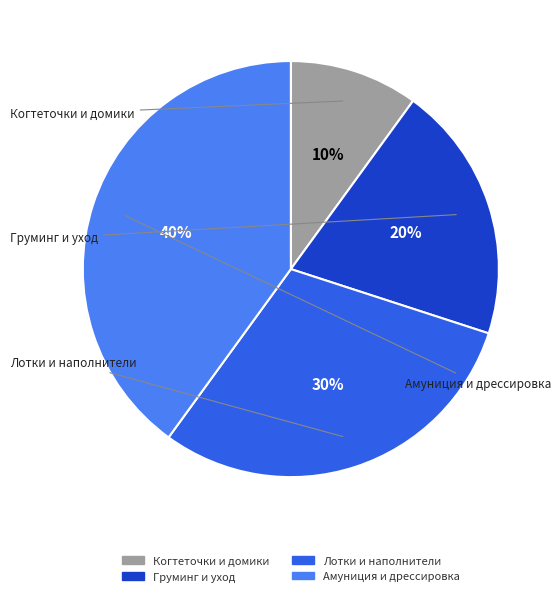

Does any single category account for the majority?

No